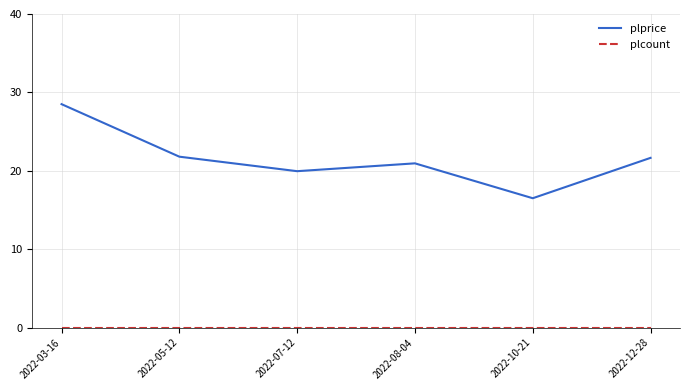

Is it true that plprice equals 32.2 at 2022-08-04?

False